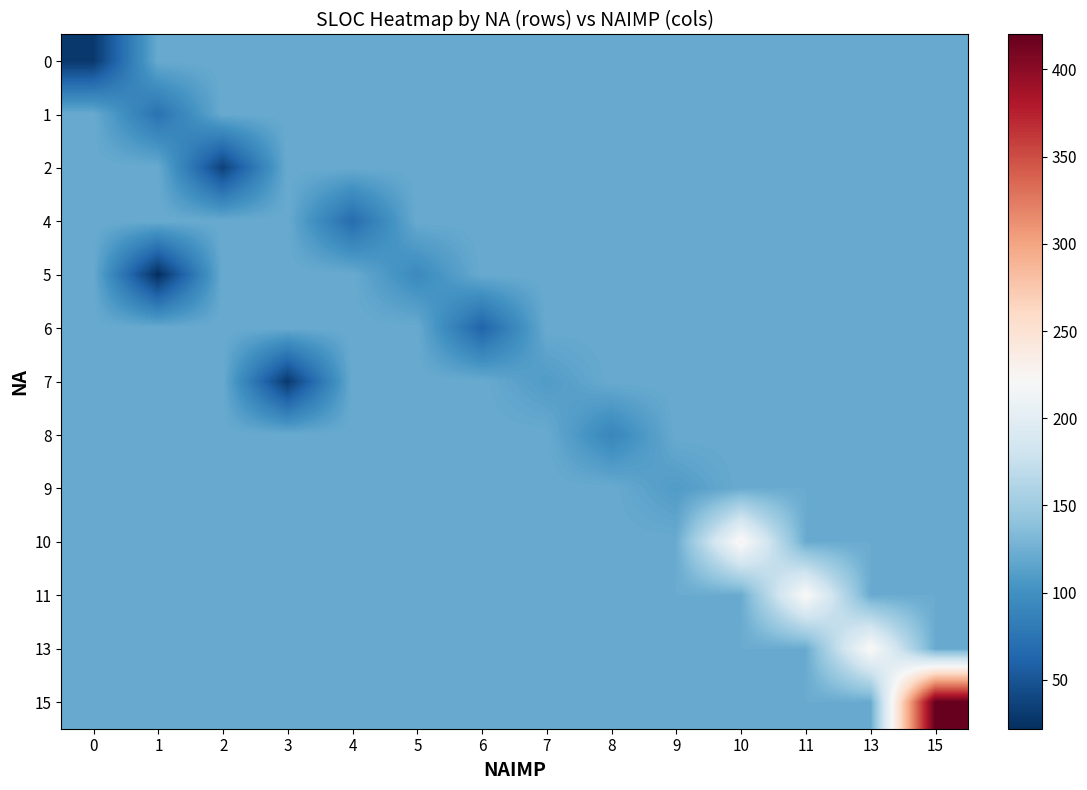

Reading left to right, extract all data points from this chart.

row_0: 0=28.2	1=121.5	2=121.5	3=121.5	4=121.5	5=121.5	6=121.5	7=121.5	8=121.5	9=121.5	10=121.5	11=121.5	13=121.5	15=121.5
row_1: 0=121.5	1=73.7	2=121.5	3=121.5	4=121.5	5=121.5	6=121.5	7=121.5	8=121.5	9=121.5	10=121.5	11=121.5	13=121.5	15=121.5
row_2: 0=121.5	1=121.5	2=36.0	3=121.5	4=121.5	5=121.5	6=121.5	7=121.5	8=121.5	9=121.5	10=121.5	11=121.5	13=121.5	15=121.5
row_3: 0=121.5	1=121.5	2=121.5	3=121.5	4=68.5	5=121.5	6=121.5	7=121.5	8=121.5	9=121.5	10=121.5	11=121.5	13=121.5	15=121.5
row_4: 0=121.5	1=22.0	2=121.5	3=121.5	4=121.5	5=94.2	6=121.5	7=121.5	8=121.5	9=121.5	10=121.5	11=121.5	13=121.5	15=121.5
row_5: 0=121.5	1=121.5	2=121.5	3=121.5	4=121.5	5=121.5	6=61.7	7=121.5	8=121.5	9=121.5	10=121.5	11=121.5	13=121.5	15=121.5
row_6: 0=121.5	1=121.5	2=121.5	3=30.0	4=121.5	5=121.5	6=121.5	7=109.0	8=121.5	9=121.5	10=121.5	11=121.5	13=121.5	15=121.5
row_7: 0=121.5	1=121.5	2=121.5	3=121.5	4=121.5	5=121.5	6=121.5	7=121.5	8=91.1	9=121.5	10=121.5	11=121.5	13=121.5	15=121.5
row_8: 0=121.5	1=121.5	2=121.5	3=121.5	4=121.5	5=121.5	6=121.5	7=121.5	8=121.5	9=109.0	10=121.5	11=121.5	13=121.5	15=121.5
row_9: 0=121.5	1=121.5	2=121.5	3=121.5	4=121.5	5=121.5	6=121.5	7=121.5	8=121.5	9=121.5	10=228.0	11=121.5	13=121.5	15=121.5
row_10: 0=121.5	1=121.5	2=121.5	3=121.5	4=121.5	5=121.5	6=121.5	7=121.5	8=121.5	9=121.5	10=121.5	11=225.0	13=121.5	15=121.5
row_11: 0=121.5	1=121.5	2=121.5	3=121.5	4=121.5	5=121.5	6=121.5	7=121.5	8=121.5	9=121.5	10=121.5	11=121.5	13=225.5	15=121.5
row_12: 0=121.5	1=121.5	2=121.5	3=121.5	4=121.5	5=121.5	6=121.5	7=121.5	8=121.5	9=121.5	10=121.5	11=121.5	13=121.5	15=420.0